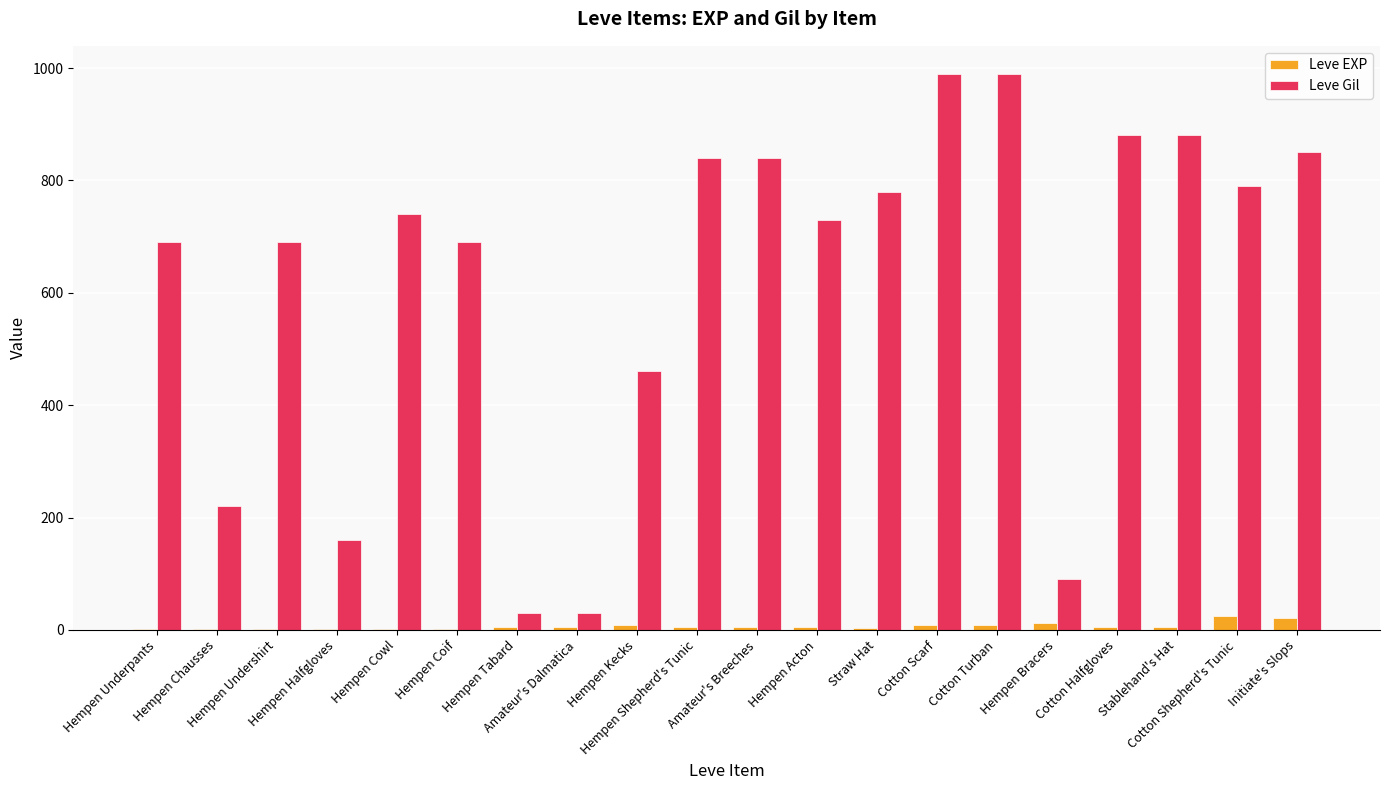

Which series has the largest total across all categories?

Leve Gil